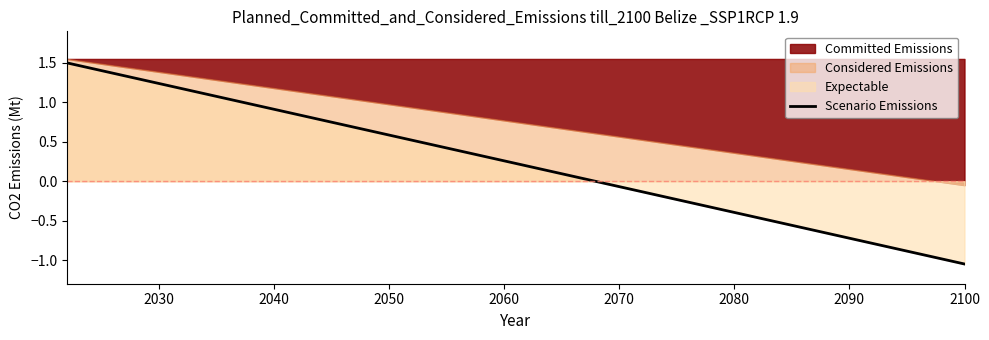

What is the minimum value shown in the chart?

-1.1